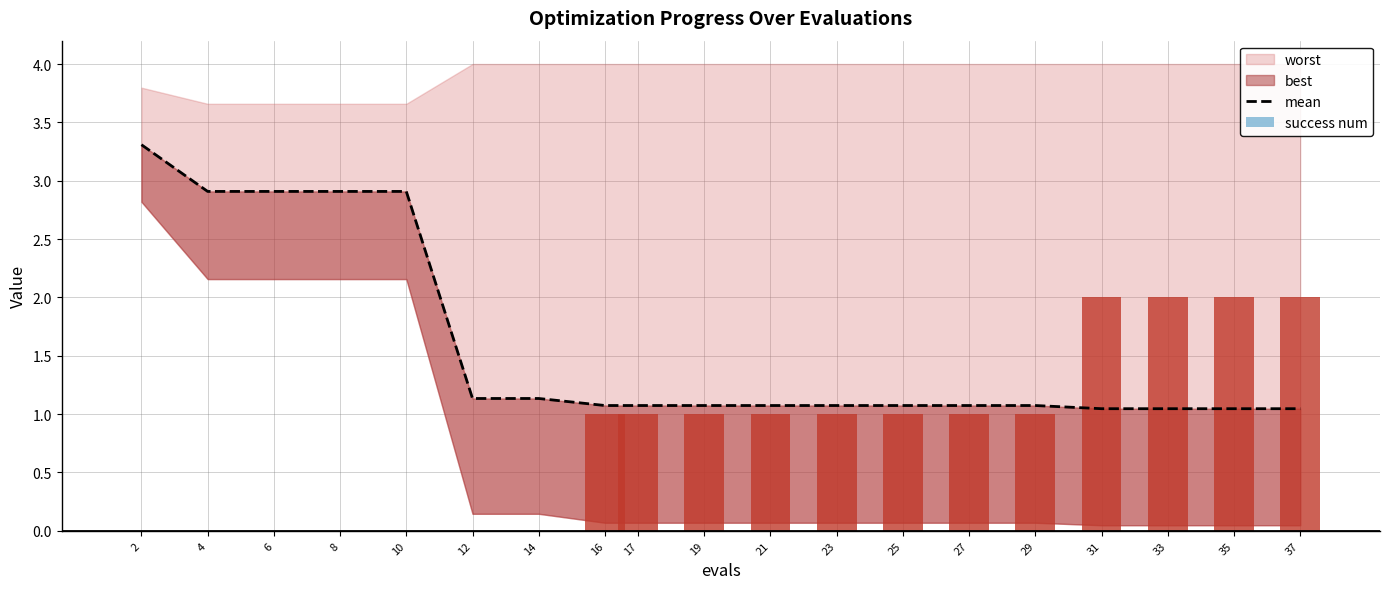

At which category is the sum across all series the highest?

2